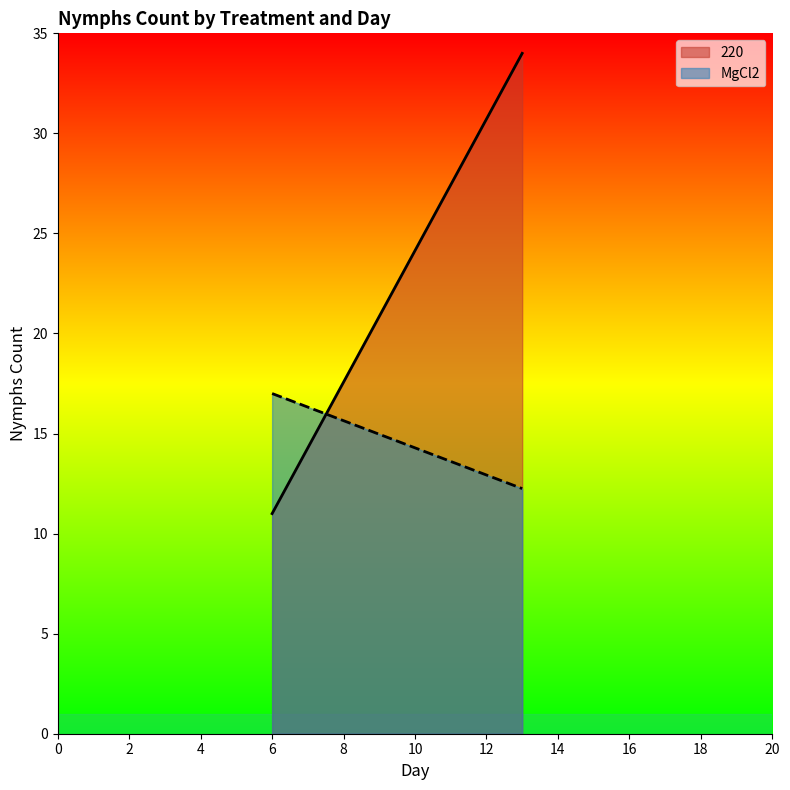

What is the value of the 220 point at the 4th from the left?

22